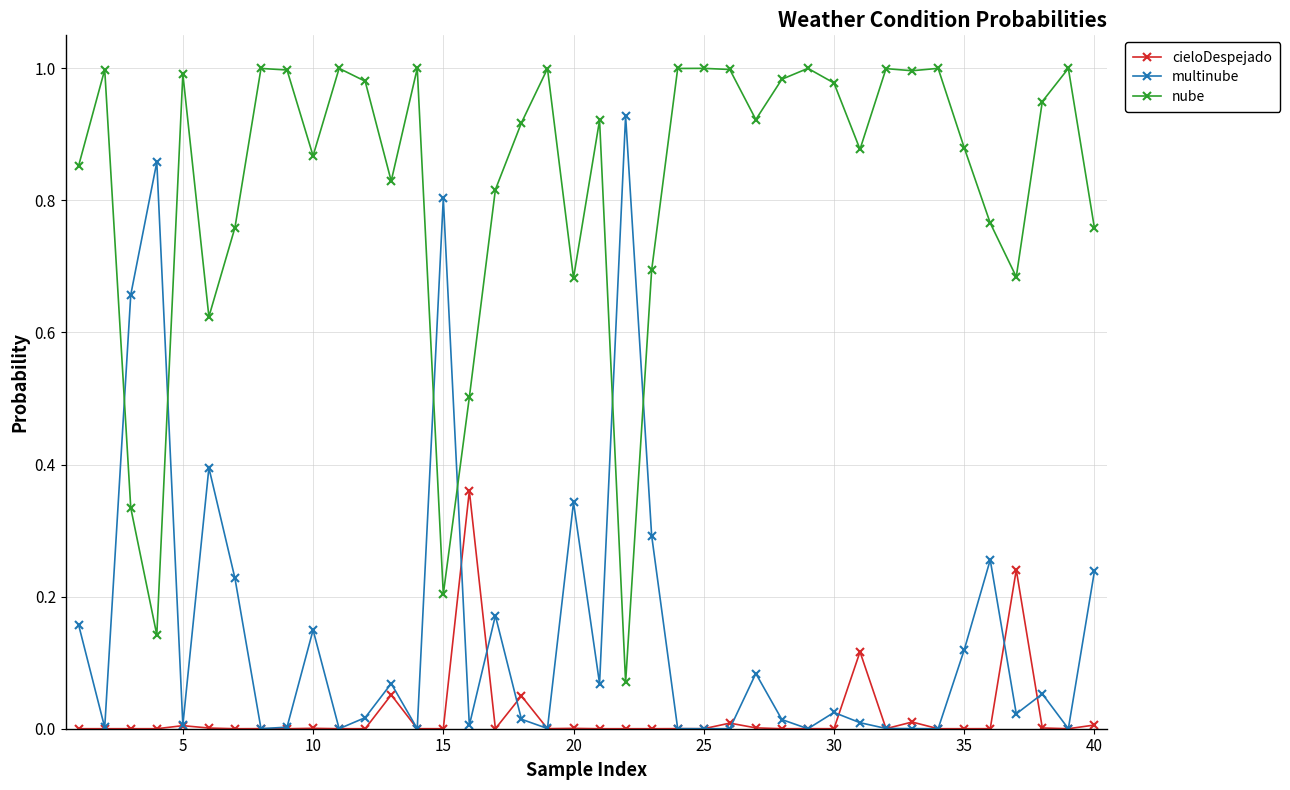

What are all the series names shown in the legend?

cieloDespejado, multinube, nube